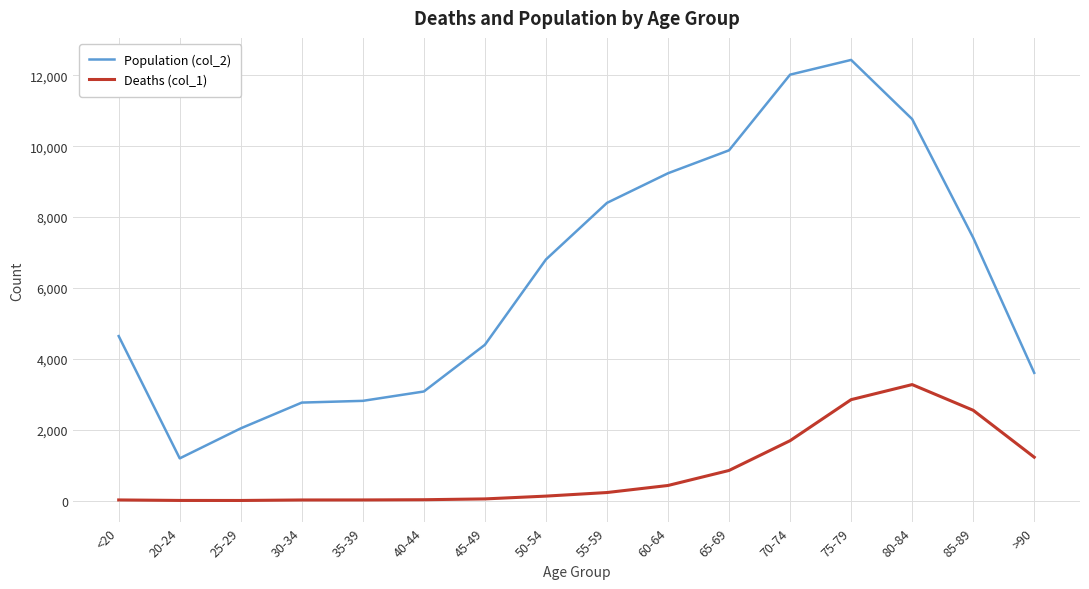

Which series has the widest spread of values?

Population (col_2)